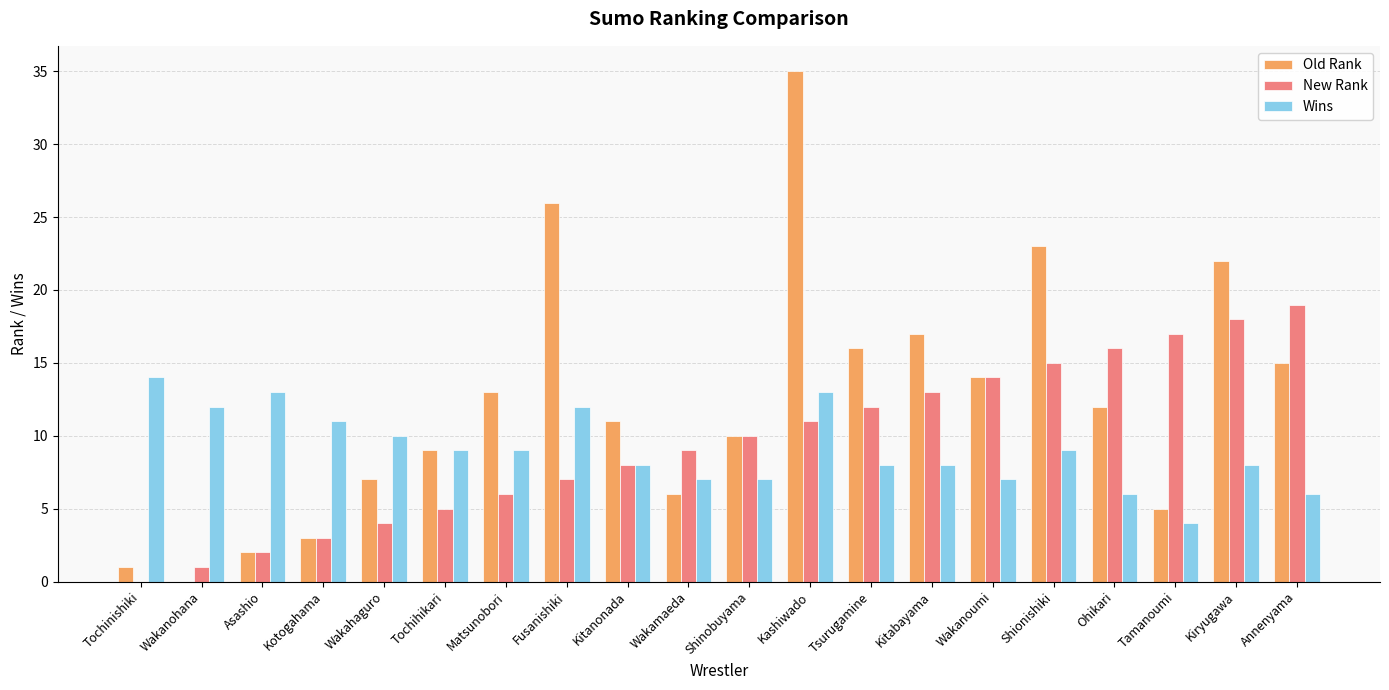

How many series are shown in this chart?

3